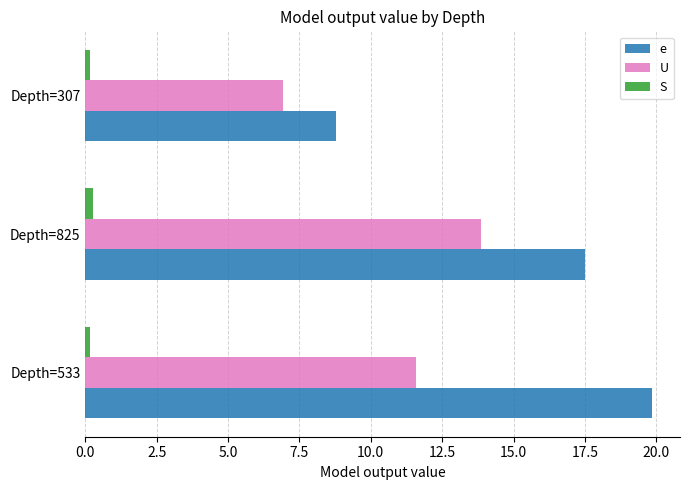

Which series has the widest spread of values?

e